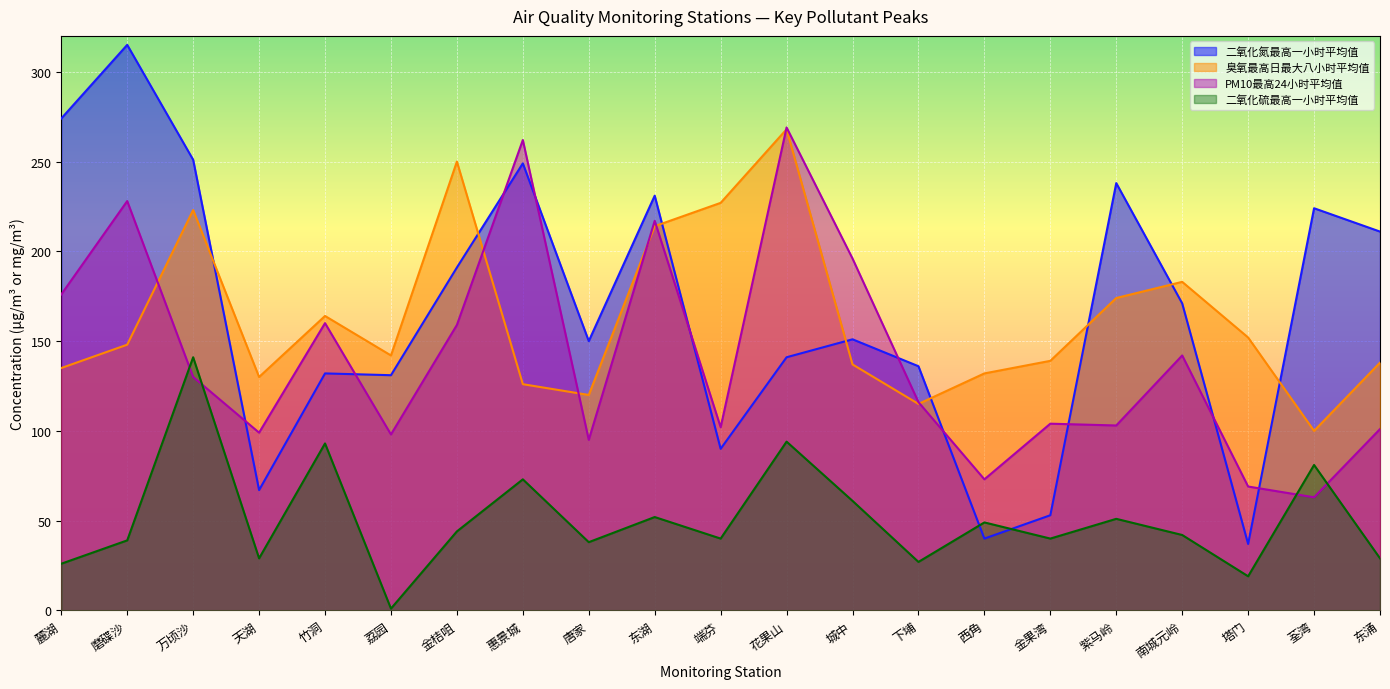

Reading left to right, list all the values displayed in this chart.

二氧化氮最高一小时平均值: 麓湖=274	磨碟沙=315	万顷沙=251	天湖=67	竹洞=132	荔园=131	金桔咀=191	惠景城=249	唐家=150	东湖=231	端芬=90	花果山=141	城中=151	下埔=136	西角=40	金果湾=53	紫马岭=238	南城元岭=171	塔门=37	荃湾=224	东涌=211
臭氧最高日最大八小时平均值: 麓湖=135	磨碟沙=148	万顷沙=223	天湖=130	竹洞=164	荔园=142	金桔咀=250	惠景城=126	唐家=120	东湖=214	端芬=227	花果山=268	城中=137	下埔=115	西角=132	金果湾=139	紫马岭=174	南城元岭=183	塔门=152	荃湾=100	东涌=138
PM10最高24小时平均值: 麓湖=176	磨碟沙=228	万顷沙=130	天湖=99	竹洞=160	荔园=98	金桔咀=159	惠景城=262	唐家=95	东湖=217	端芬=102	花果山=269	城中=196	下埔=116	西角=73	金果湾=104	紫马岭=103	南城元岭=142	塔门=69	荃湾=63	东涌=101
二氧化硫最高一小时平均值: 麓湖=26	磨碟沙=39	万顷沙=141	天湖=29	竹洞=93	荔园=1	金桔咀=44	惠景城=73	唐家=38	东湖=52	端芬=40	花果山=94	城中=61	下埔=27	西角=49	金果湾=40	紫马岭=51	南城元岭=42	塔门=19	荃湾=81	东涌=29